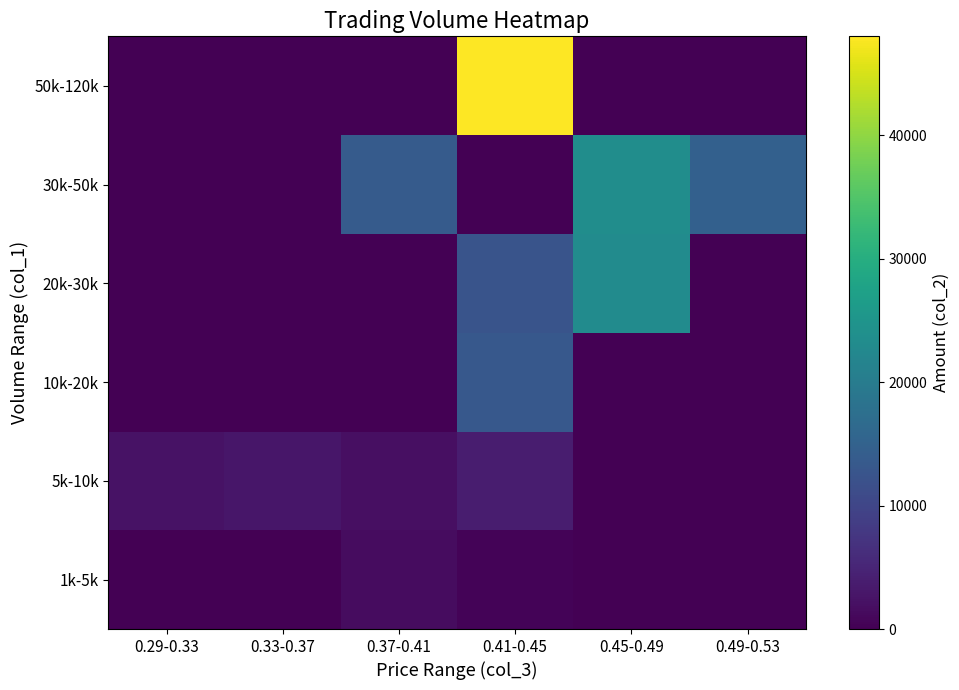

What is the total value across all series at 0.33-0.37?

2850